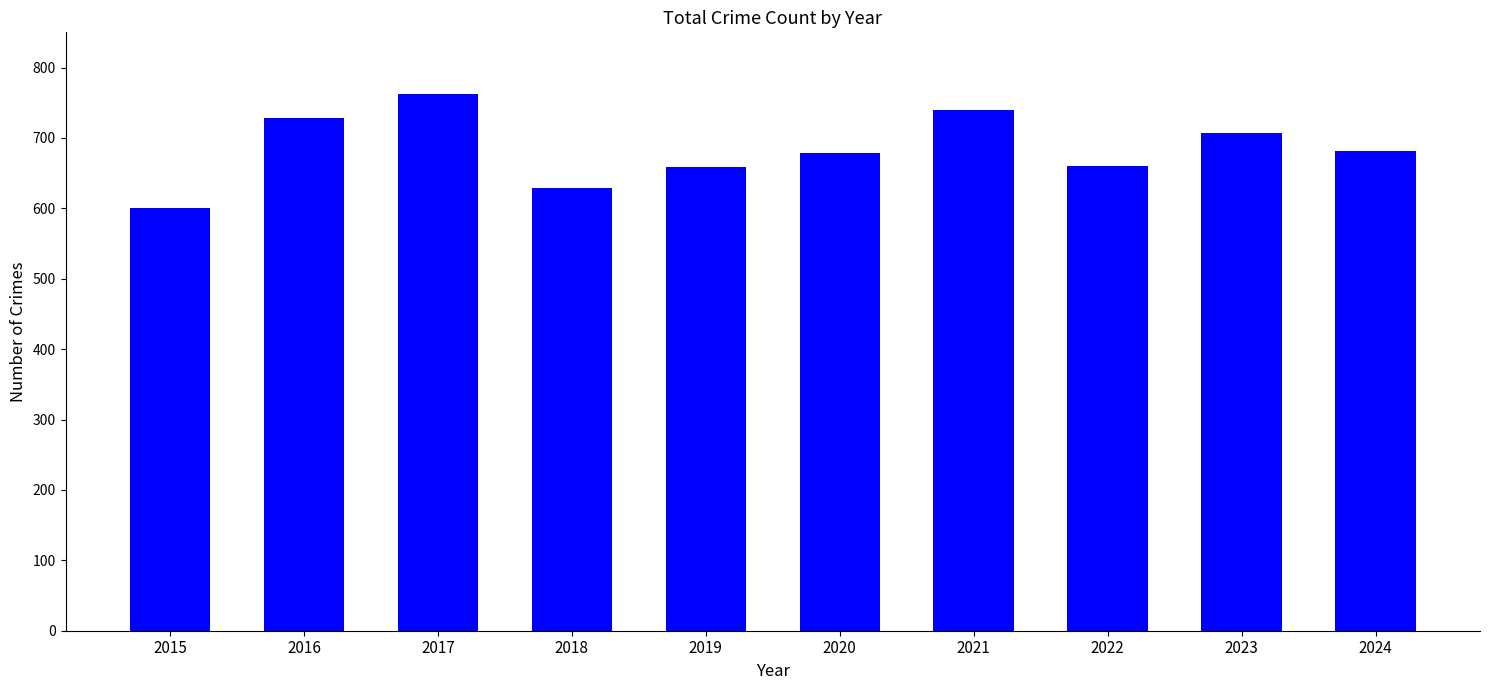

How many values are below 681?

5